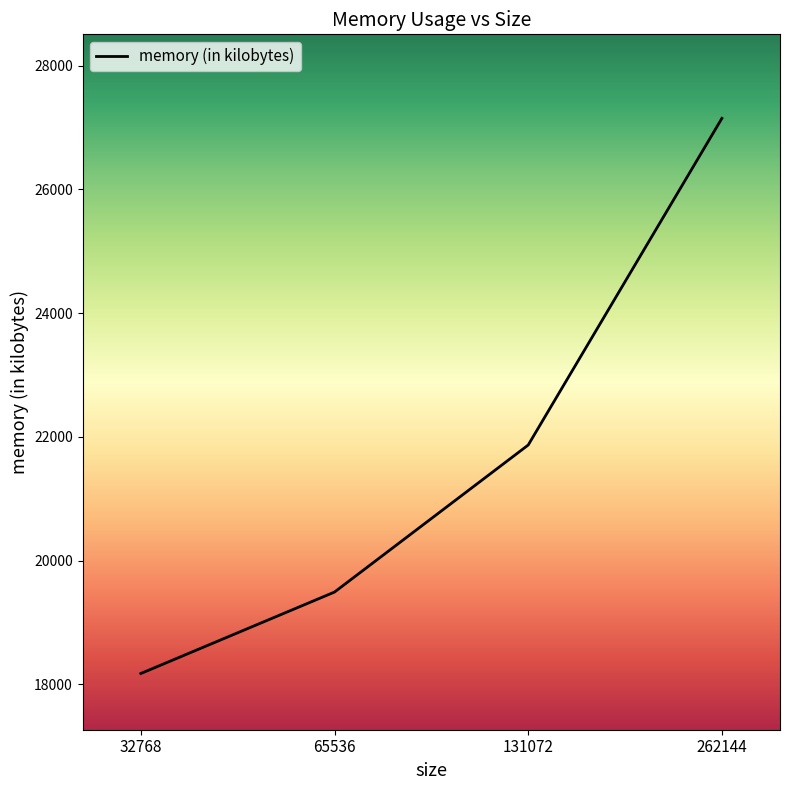

Is it true that the value at 131072 is 21868?

True